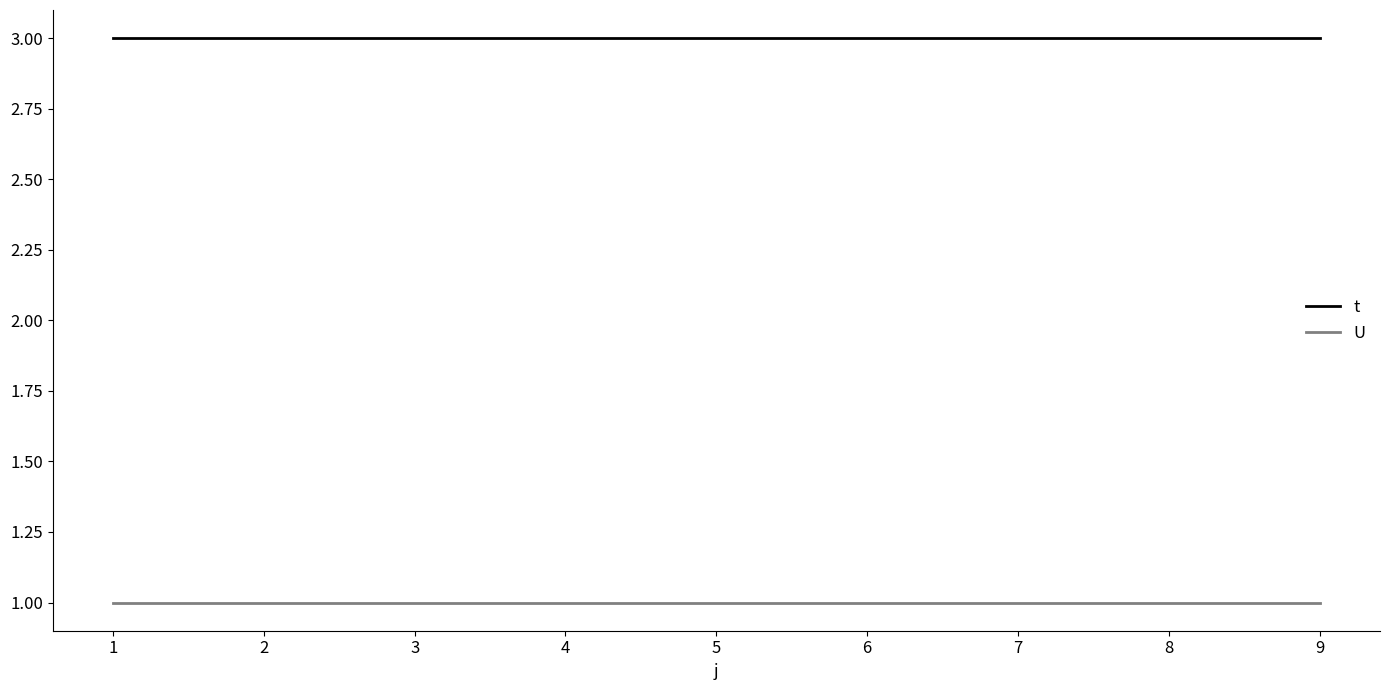

Does the chart display data point markers on the line(s)?

No